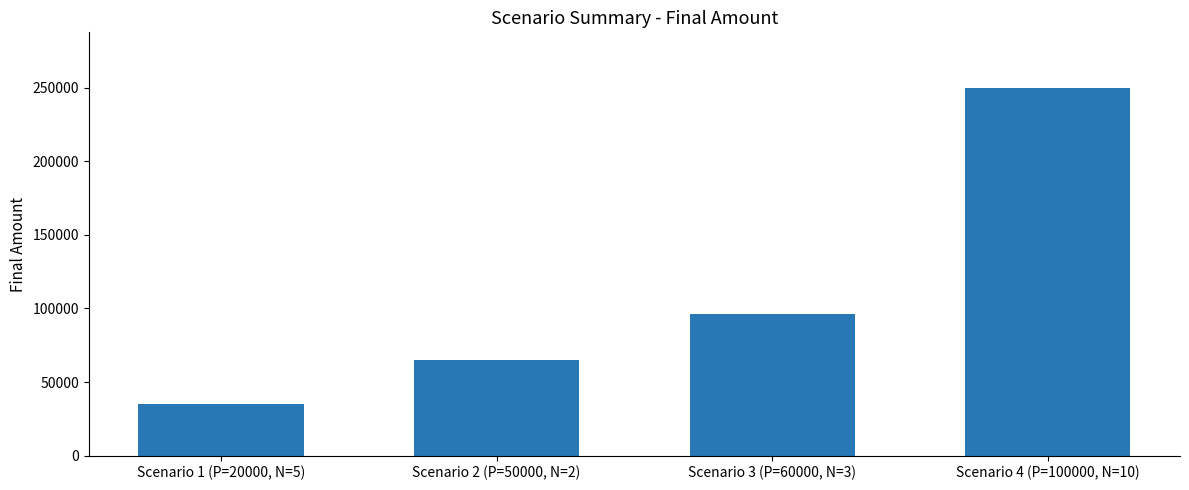

List the labels in order of value, largest first.

Scenario 4 (P=100000, N=10), Scenario 3 (P=60000, N=3), Scenario 2 (P=50000, N=2), Scenario 1 (P=20000, N=5)